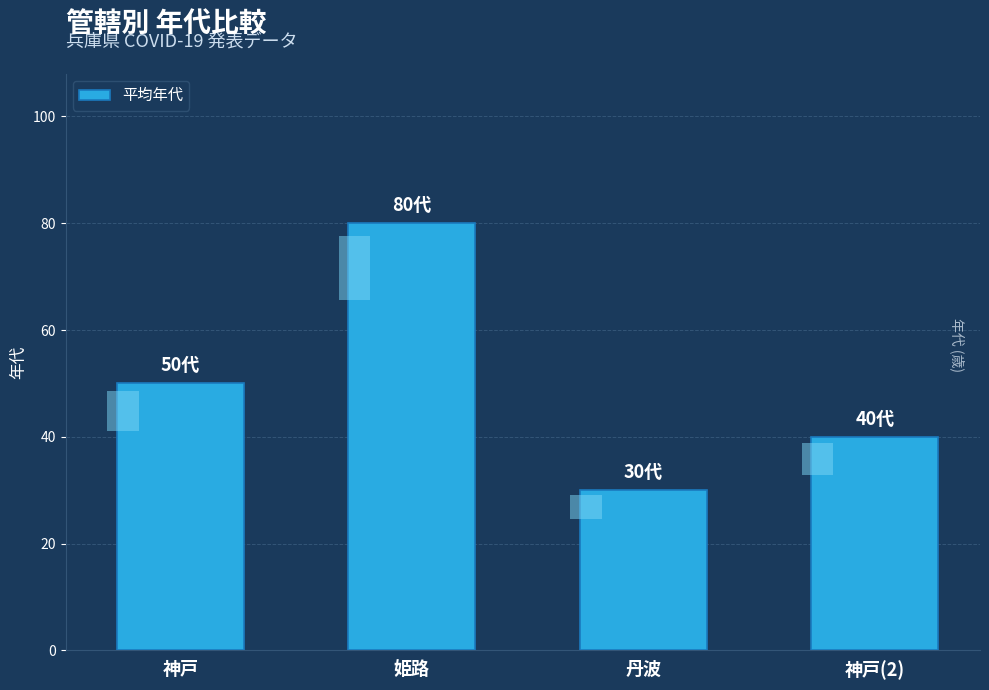

What position from the left is 神戸(2)?

4